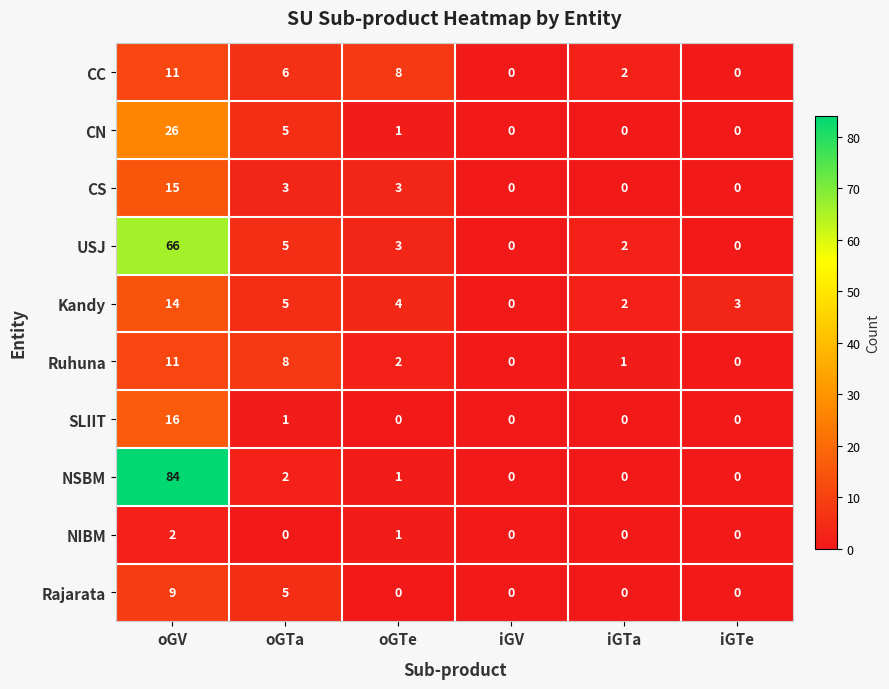

Which series has the widest spread of values?

NSBM